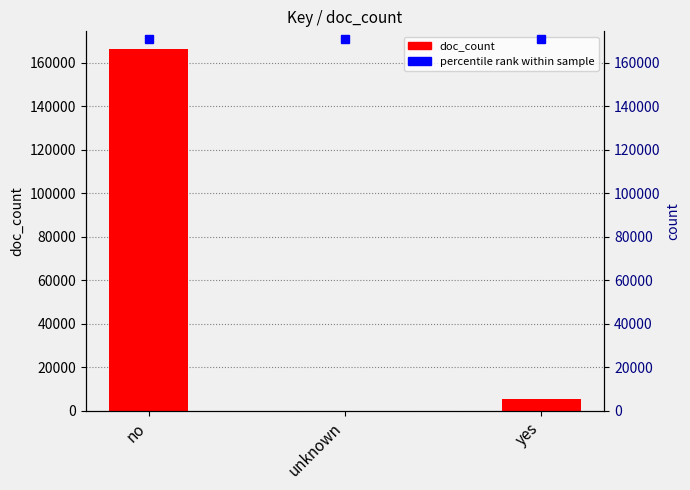

What is the change in value from unknown to yes?

+5374